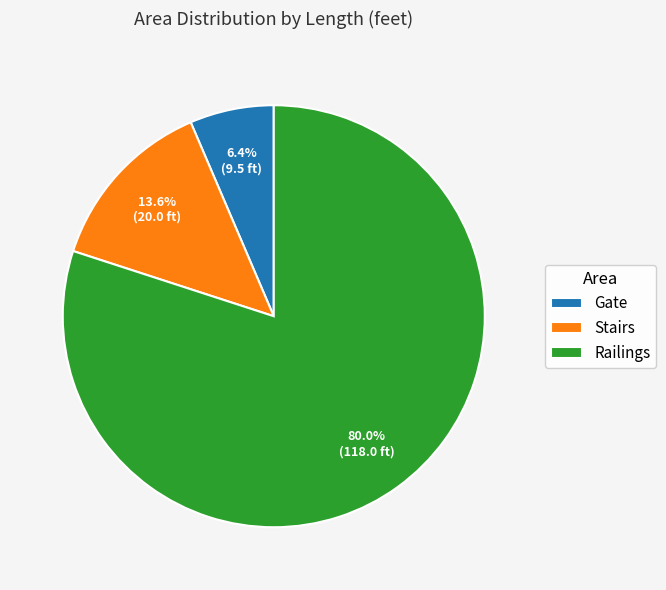

How many slices are in this pie chart?

3